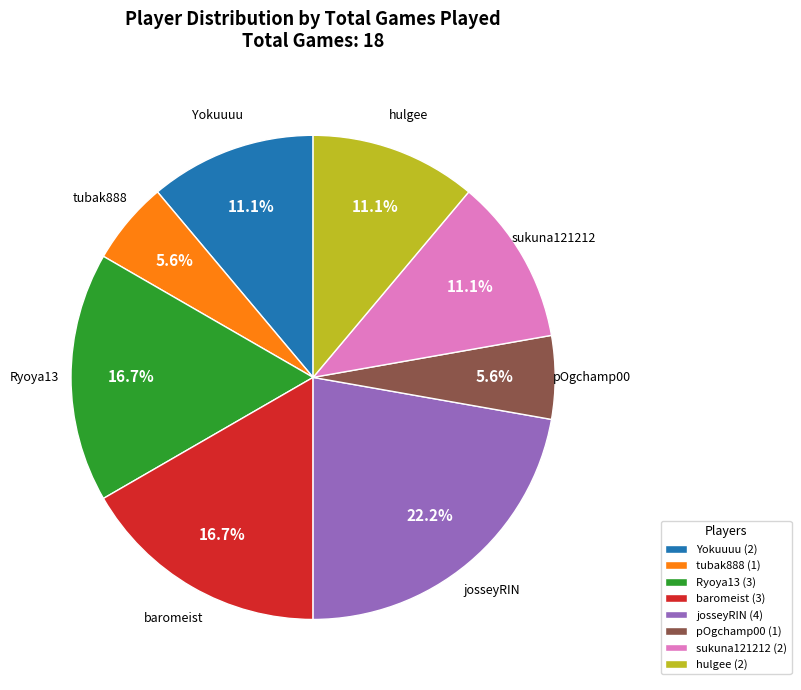

How many segments does this pie chart have?

8